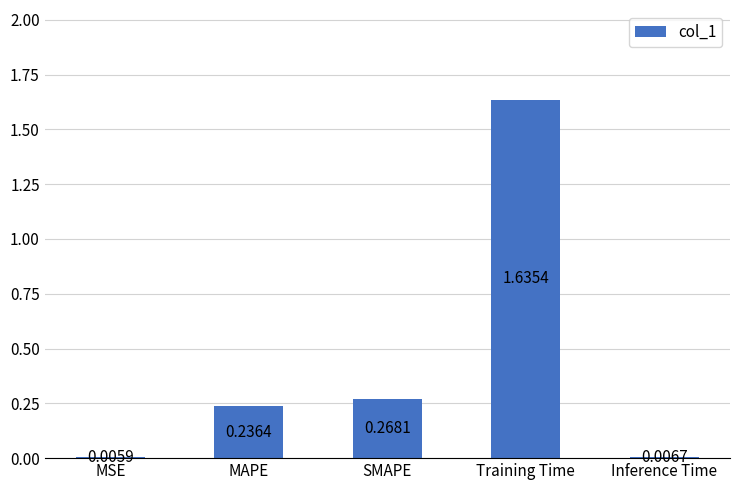

What is the change in value from MSE to SMAPE?

+0.3